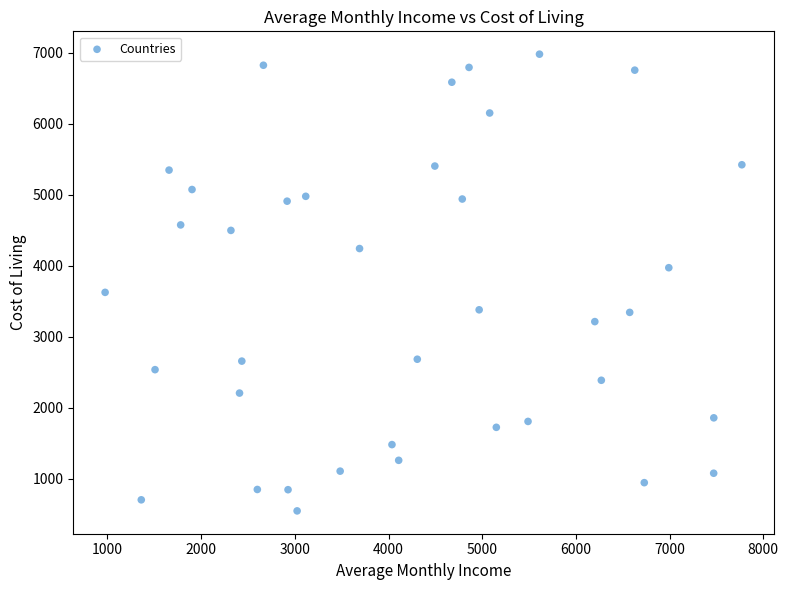

What Y value in the scatter plot is closest to 3763?

3625.1